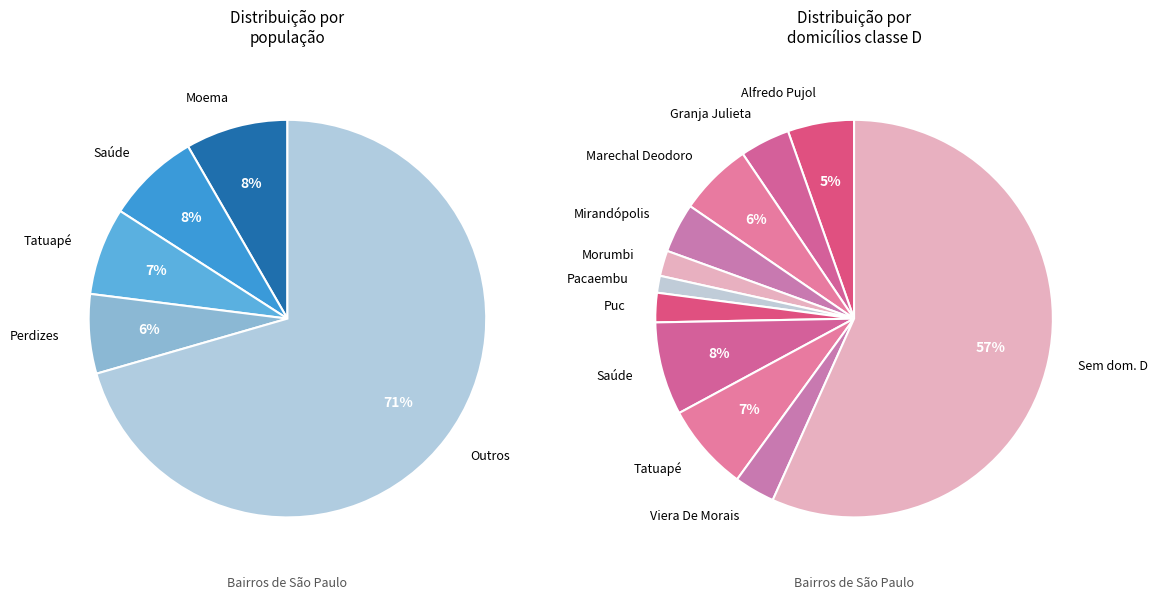

Which series has the widest spread of values?

população